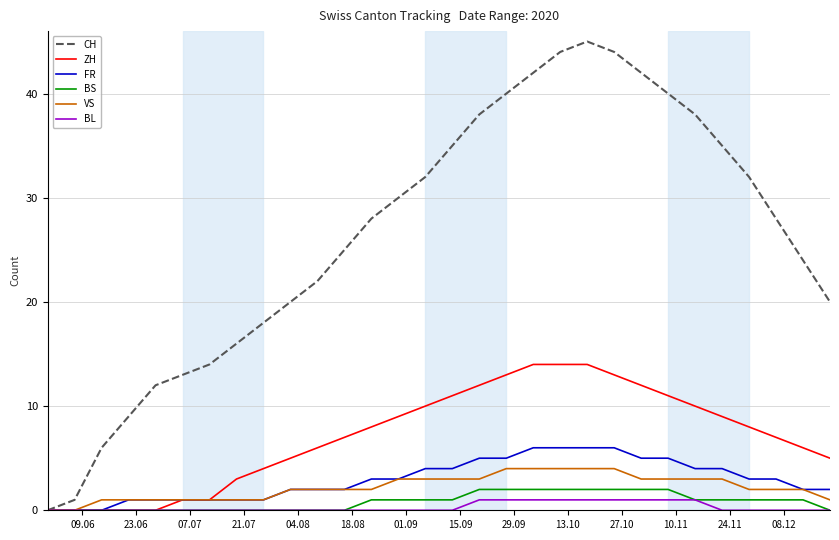

Rank the series by their maximum value, from highest to lowest.

CH, ZH, FR, VS, BS, BL